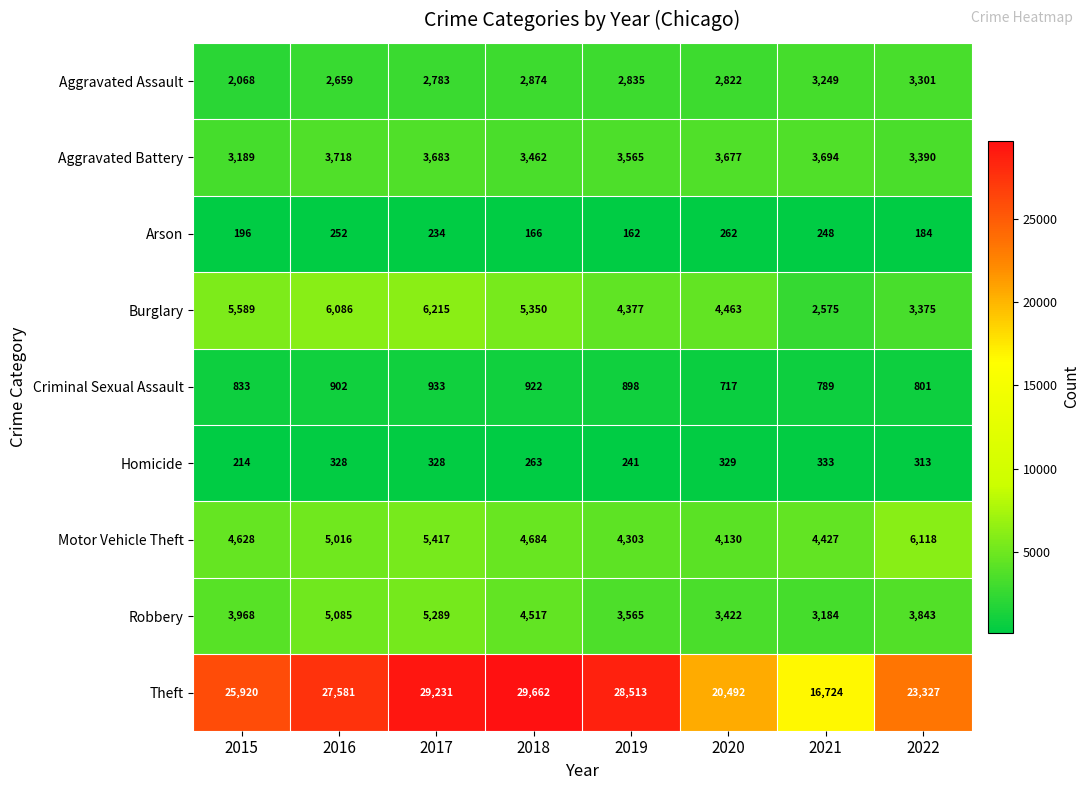

Read the Motor Vehicle Theft value at 2019.

4303